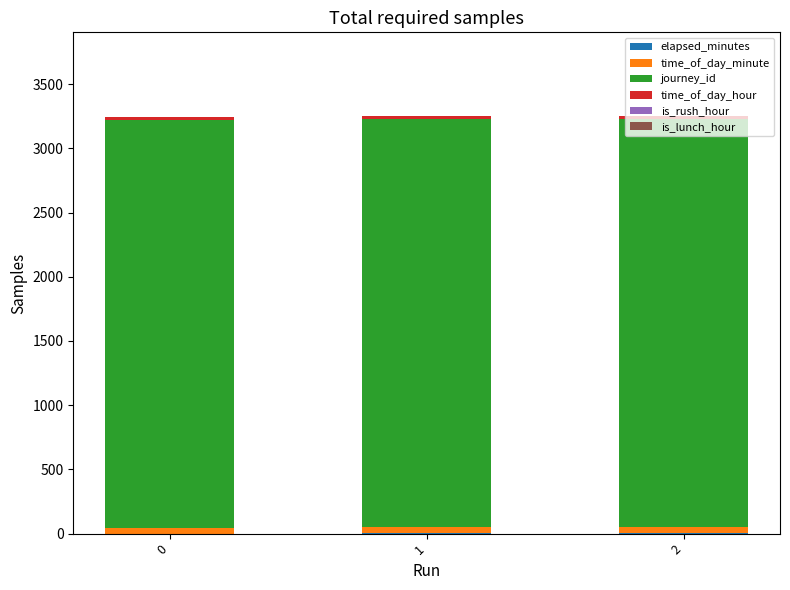

How many distinct data groups are displayed?

4